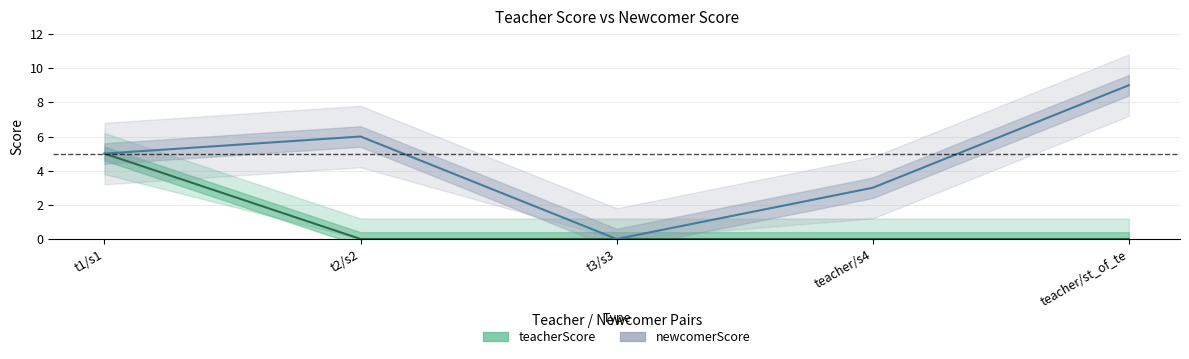

Which series changed the most between t2/s2 and teacher/st_of_te?

newcomerScore